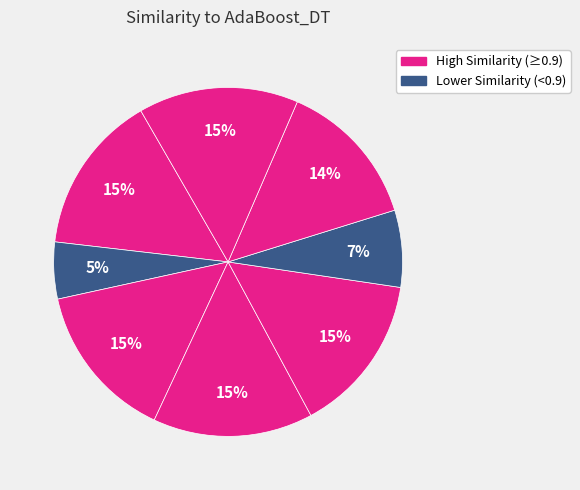

How many slices are in this pie chart?

8